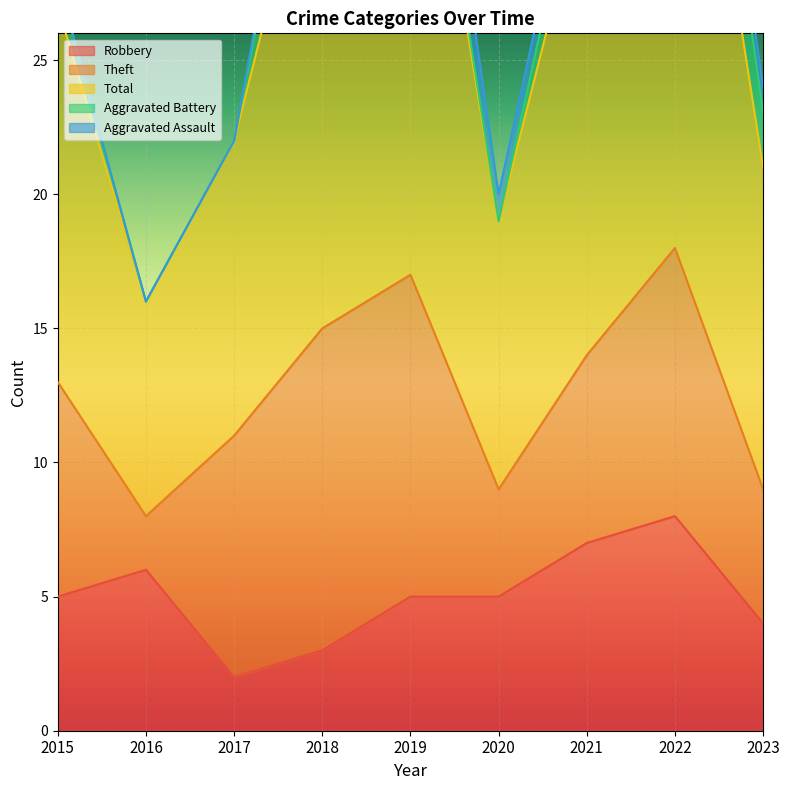

Reading left to right, transcribe all the data shown in this chart.

Robbery: 2015=5	2016=6	2017=2	2018=3	2019=5	2020=5	2021=7	2022=8	2023=4
Theft: 2015=8	2016=2	2017=9	2018=12	2019=12	2020=4	2021=7	2022=10	2023=5
Total: 2015=14	2016=8	2017=11	2018=20	2019=22	2020=10	2021=18	2022=24	2023=12
Aggravated Battery: 2015=1	2016=0	2017=0	2018=4	2019=1	2020=0	2021=2	2022=5	2023=2
Aggravated Assault: 2015=0	2016=0	2017=0	2018=1	2019=3	2020=1	2021=1	2022=0	2023=1